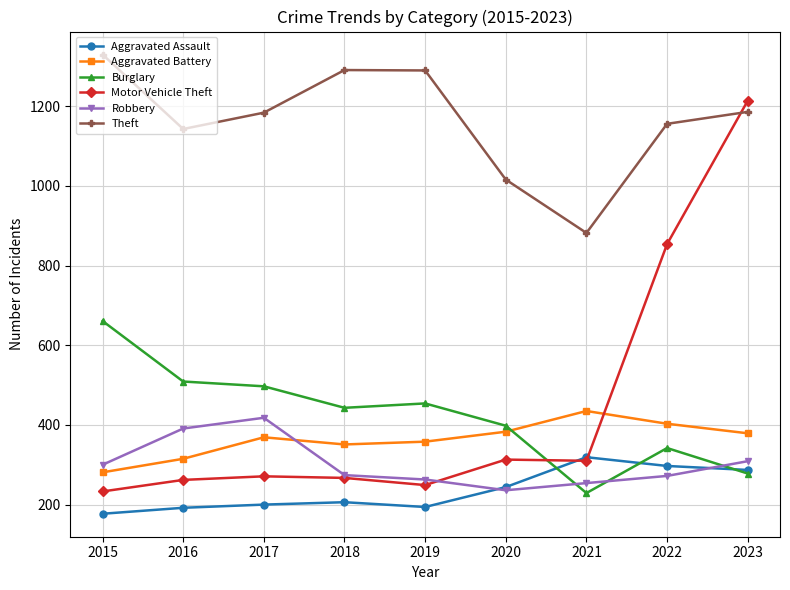

Which series has the largest total across all categories?

Theft